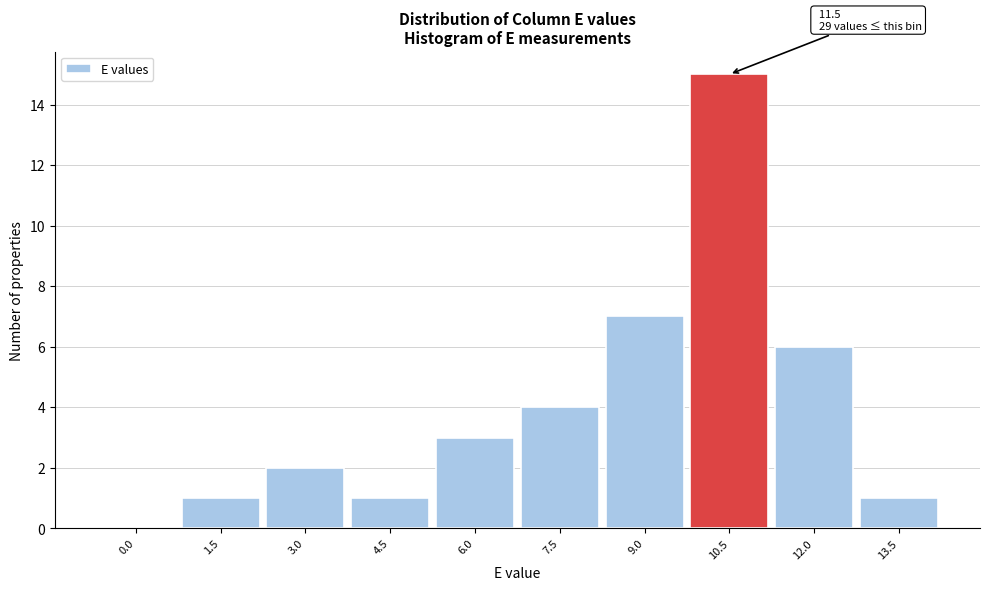

Reading right to left, transcribe all the data shown in this chart.

13.5=1	12.0=6	10.5=15	9.0=7	7.5=4	6.0=3	4.5=1	3.0=2	1.5=1	0.0=0